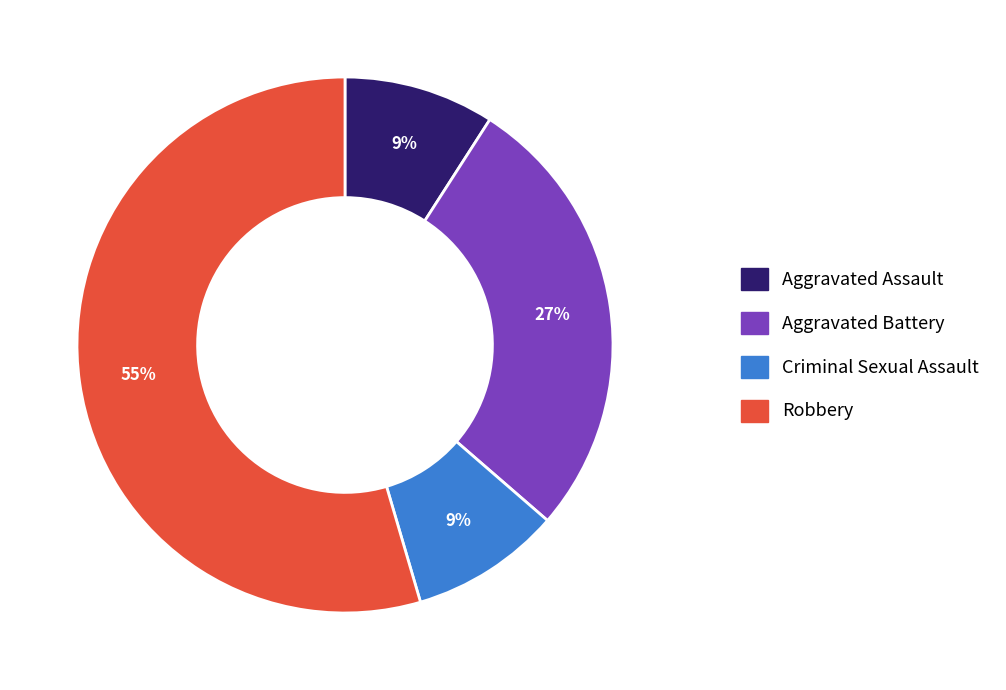

Combined, do Aggravated Battery and Criminal Sexual Assault account for over 50%?

No